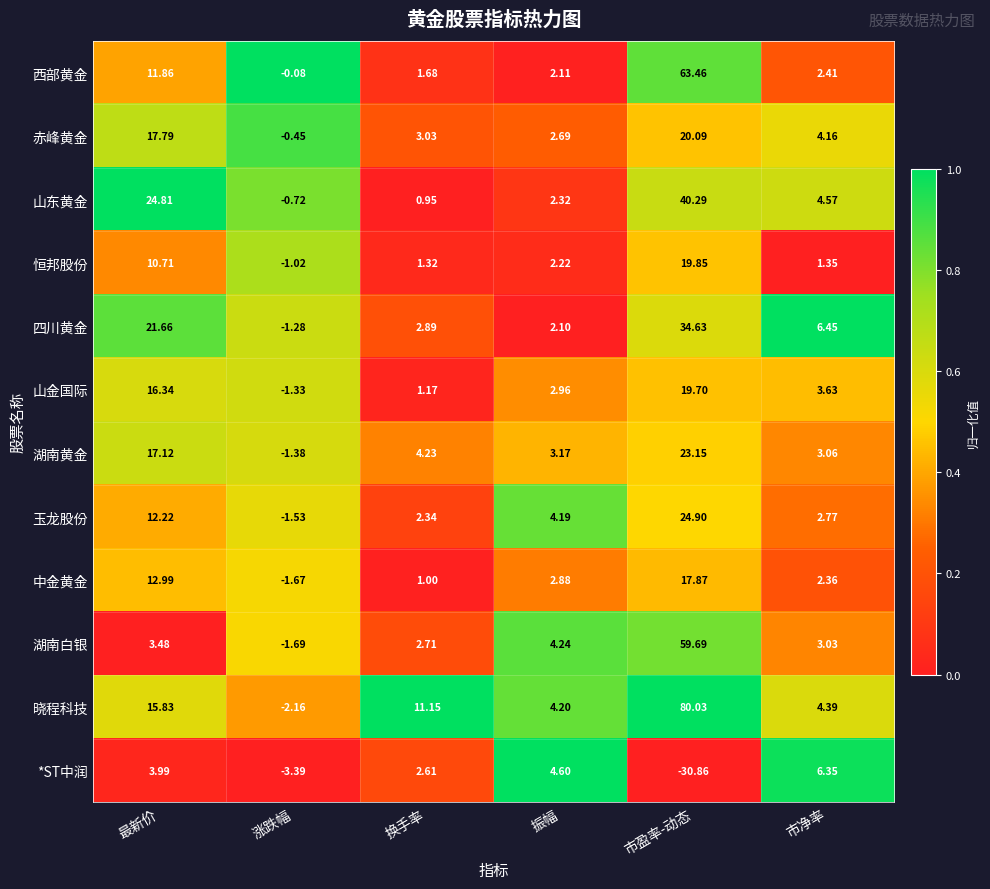

Where does the 中金黄金 series first go above 2?

最新价